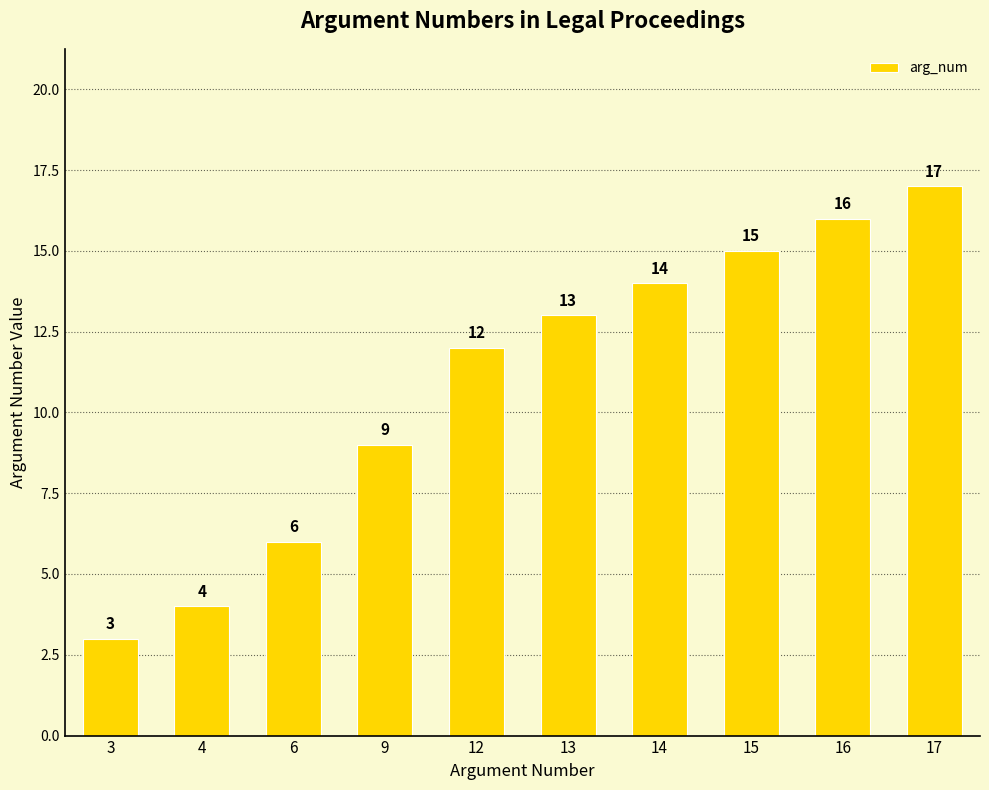

What is the change in value from 4 to 16?

+12